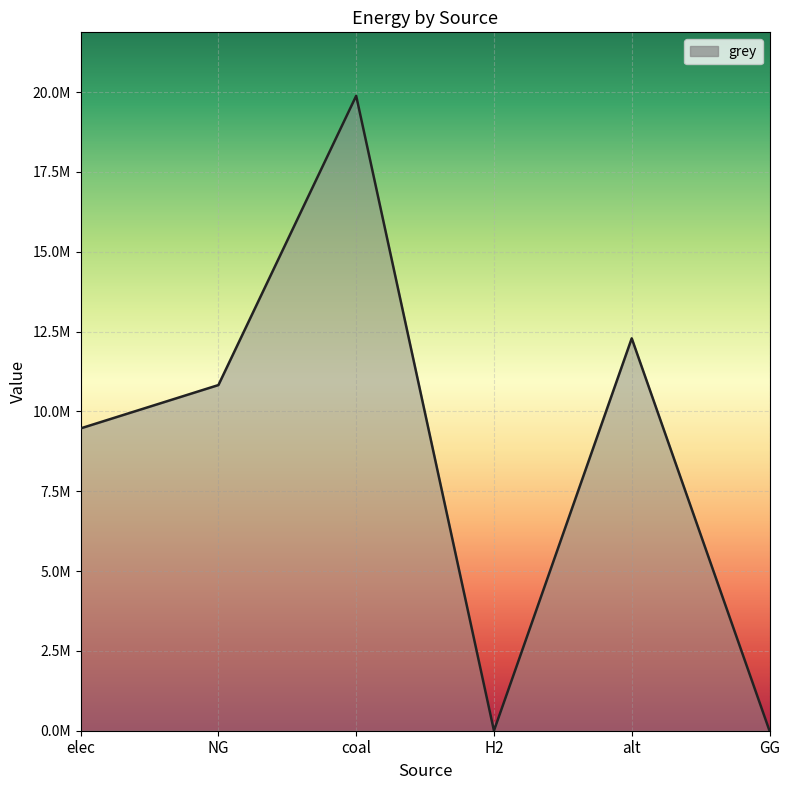

Rank the categories by value from lowest to highest.

H2, GG, elec, NG, alt, coal